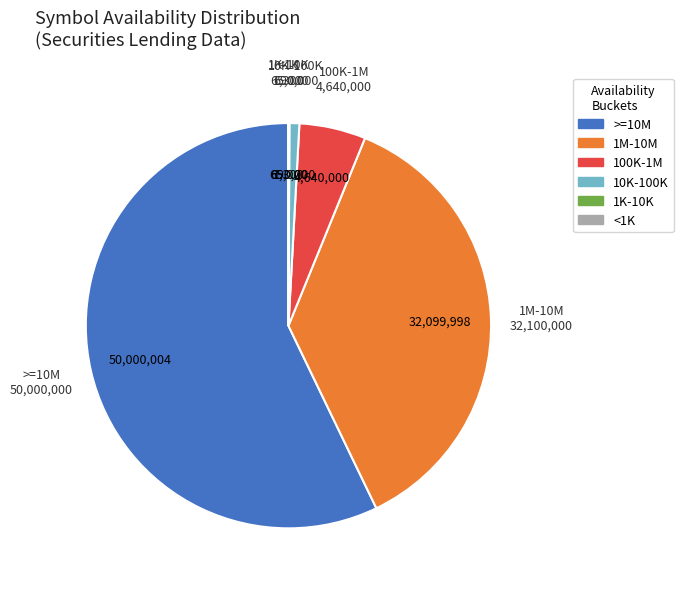

Is there any slice that represents more than half of the pie?

Yes